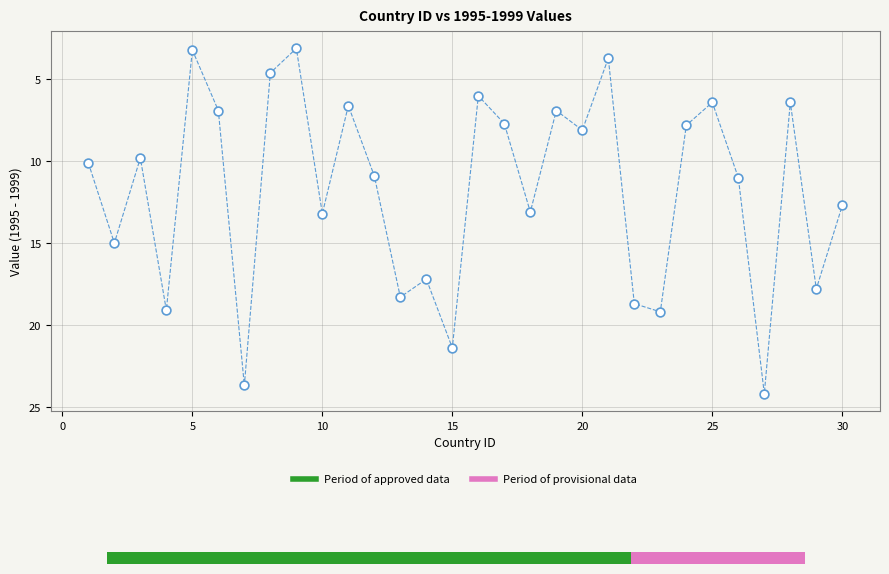

What is the range of X values (max minus min)?

29.0